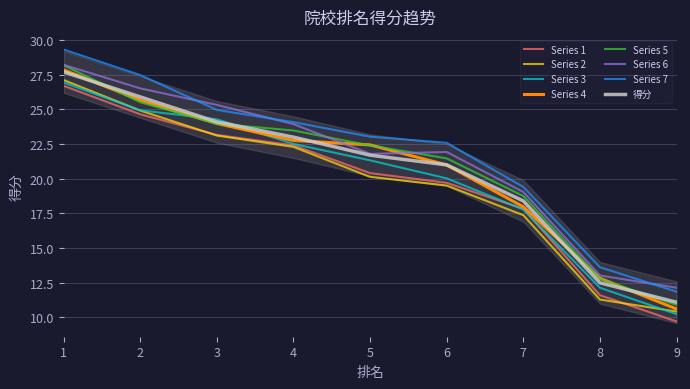

Which has a higher value, 5 or 2?

2